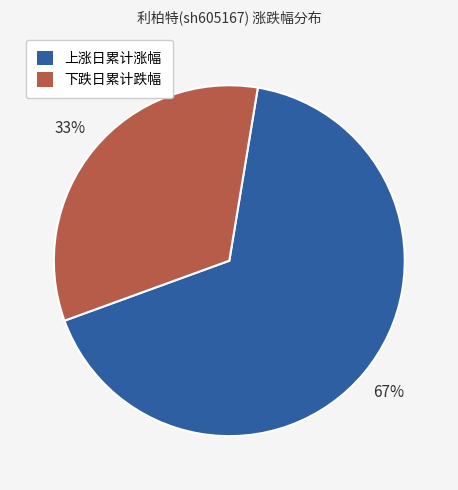

Approximately how many times larger is the value at 上涨日累计涨幅 compared to 下跌日累计跌幅?

2.0